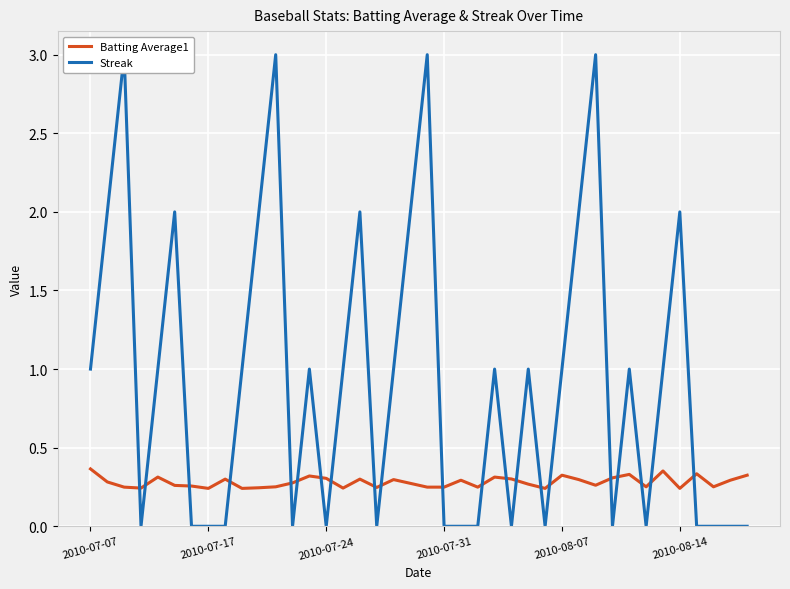

True or false: Streak and Batting Average1 intersect in this chart.

True